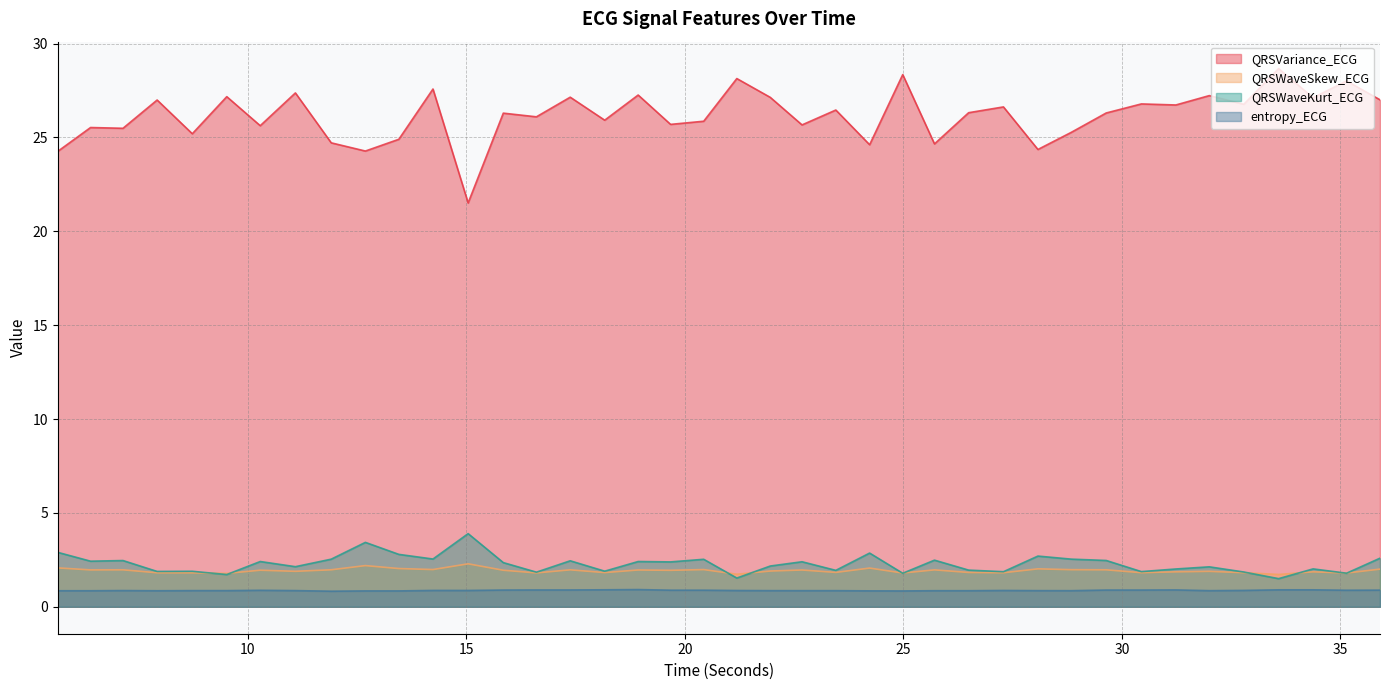

What is the difference between the maximum and minimum values in the entropy_ECG series?

0.1